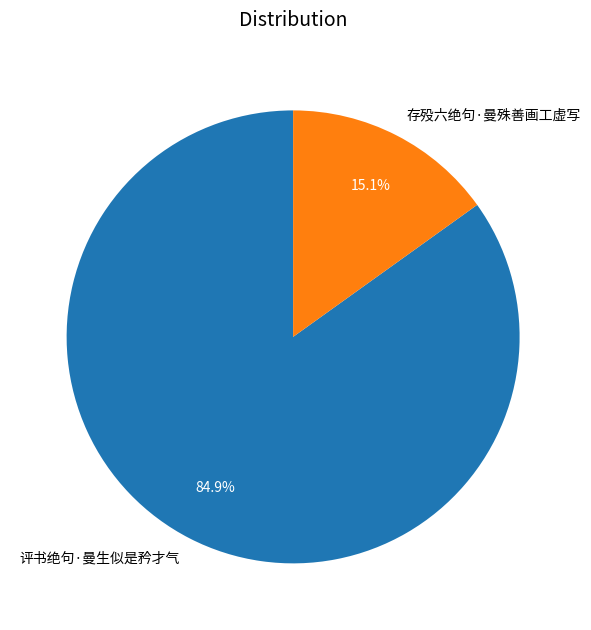

The 评书绝句·曼生似是矜才气 slice represents 85% of the pie. True or false?

True